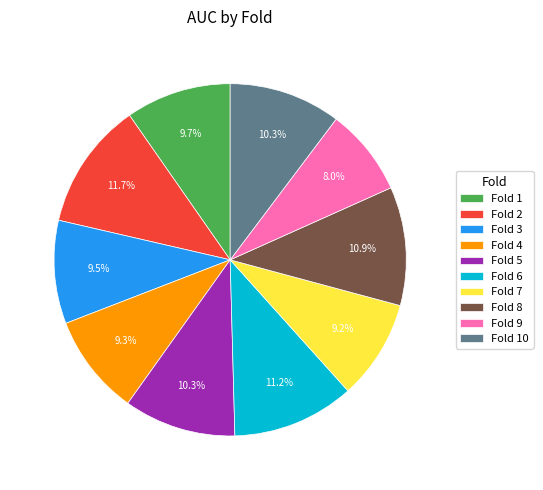

To the nearest percent, what is the difference between the Fold 6 and Fold 9 slice percentages?

3%